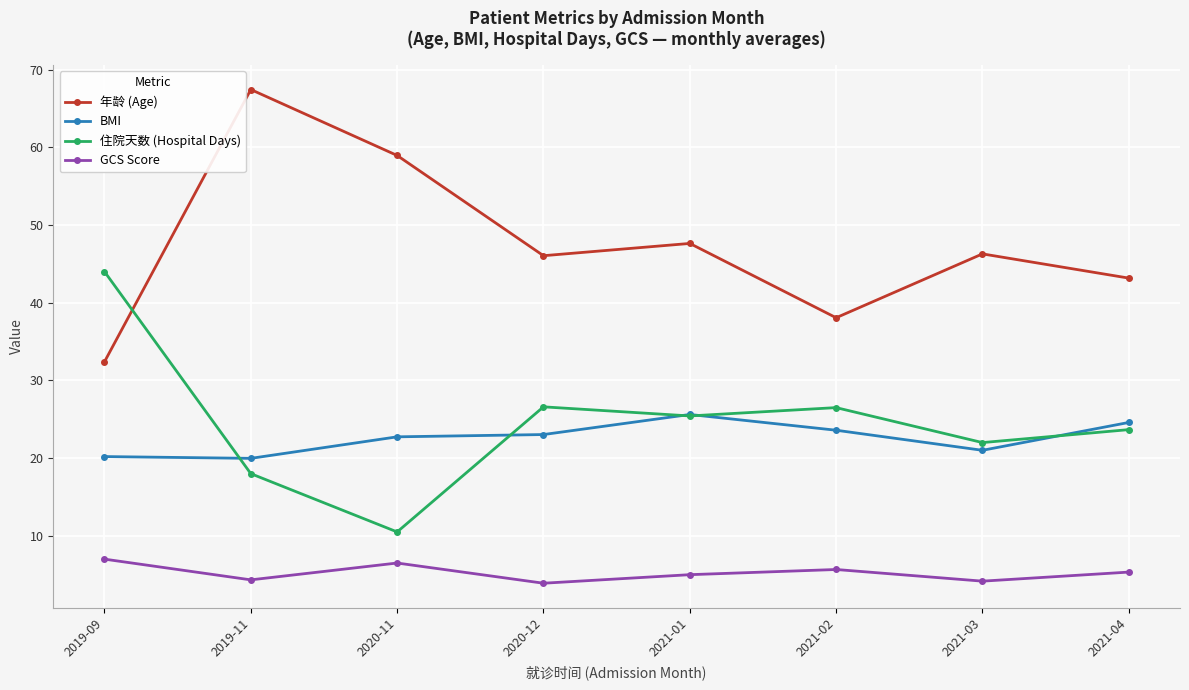

True or false: GCS Score and 住院天数 (Hospital Days) cross at least once.

False